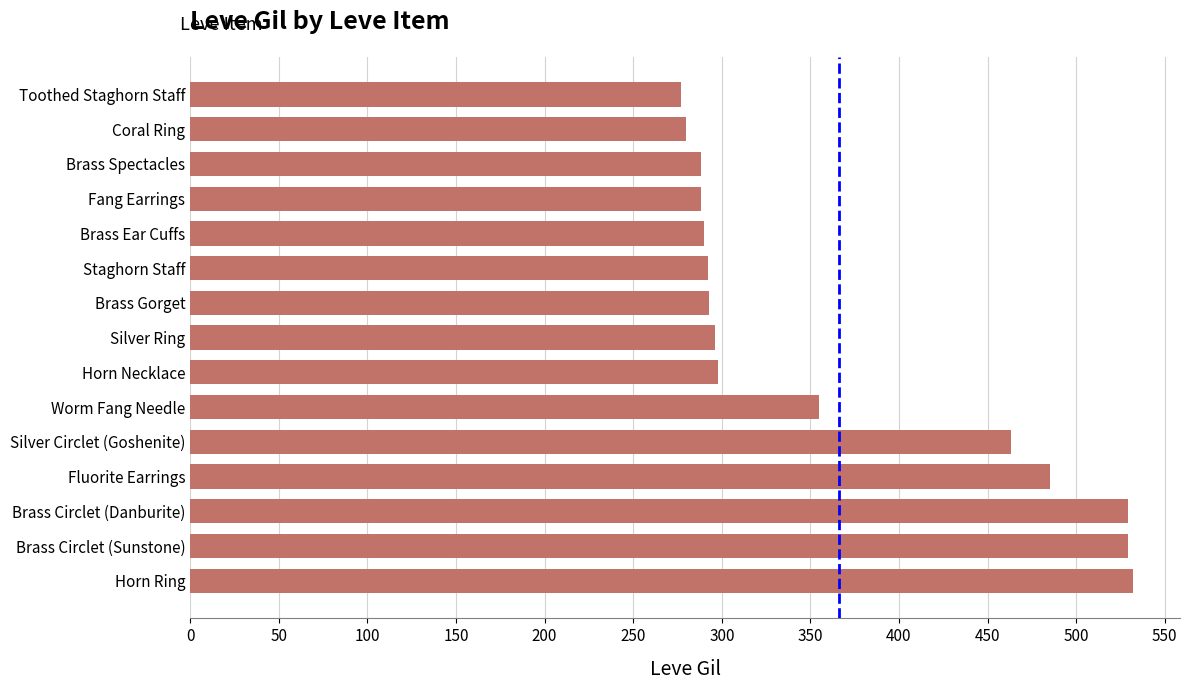

The value at Brass Circlet (Danburite) is 905. True or false?

False